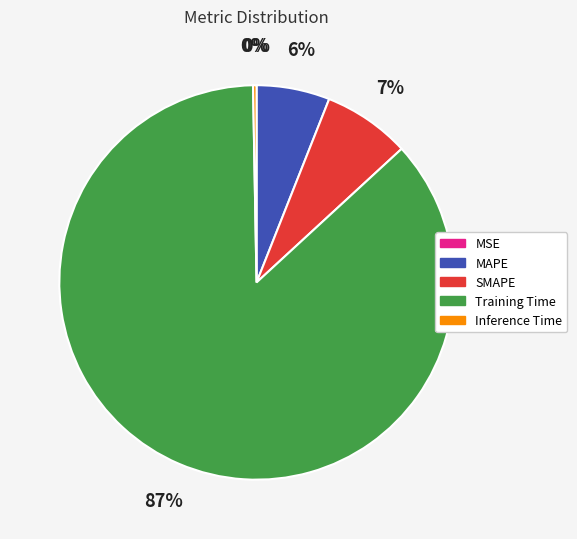

Combined, do SMAPE and Inference Time account for over 50%?

No